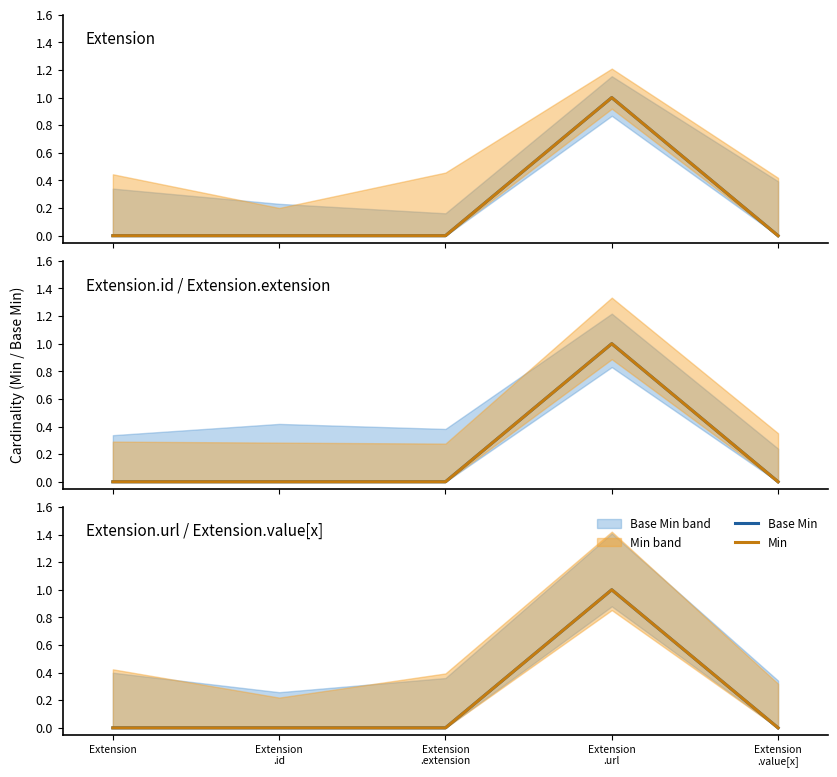

Reading right to left, extract all data points from this chart.

Base Min: Extension
.value[x]=0	Extension
.url=1	Extension
.extension=0	Extension
.id=0	Extension=0
Min: Extension
.value[x]=0	Extension
.url=1	Extension
.extension=0	Extension
.id=0	Extension=0